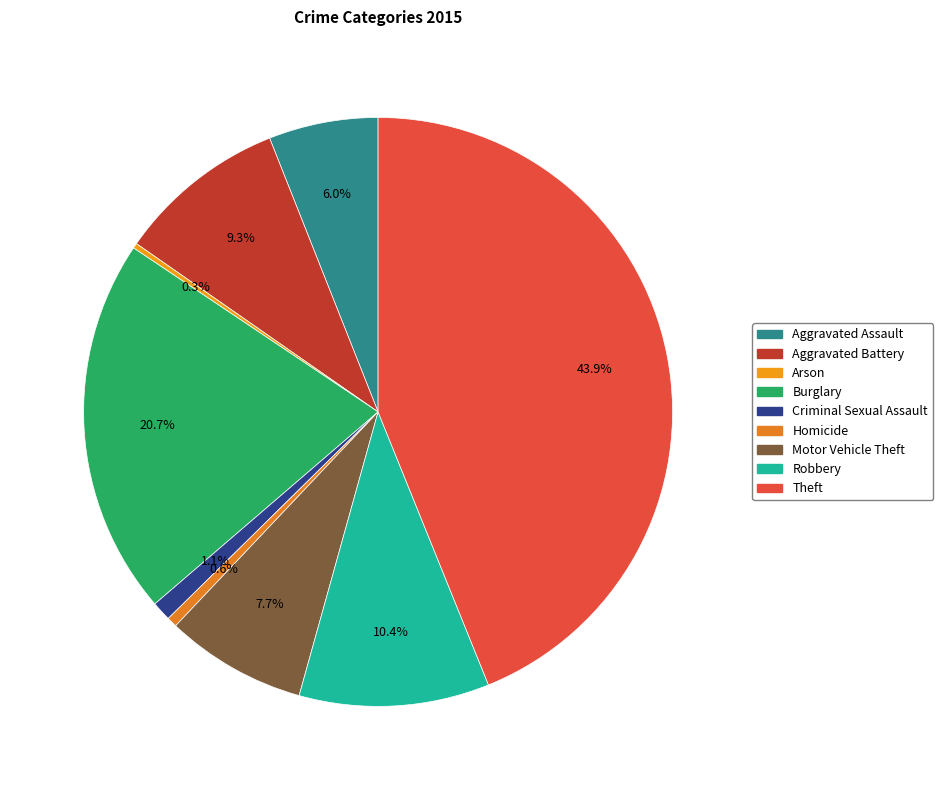

Does Robbery account for over 50% of the chart?

No